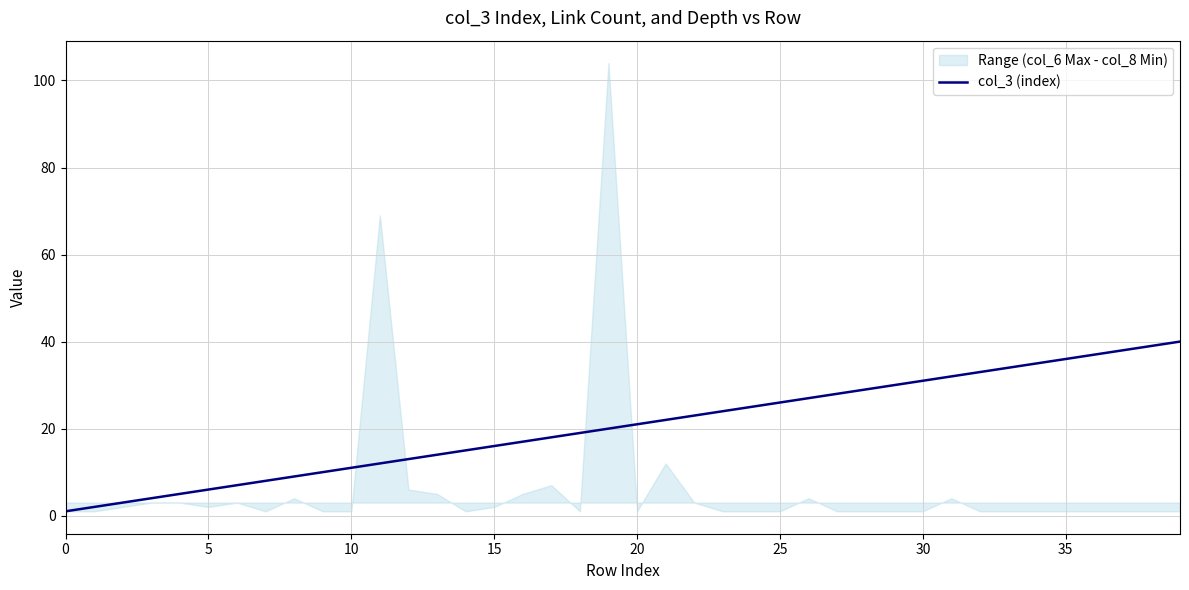

Is this an area chart (filled region under the line)?

No